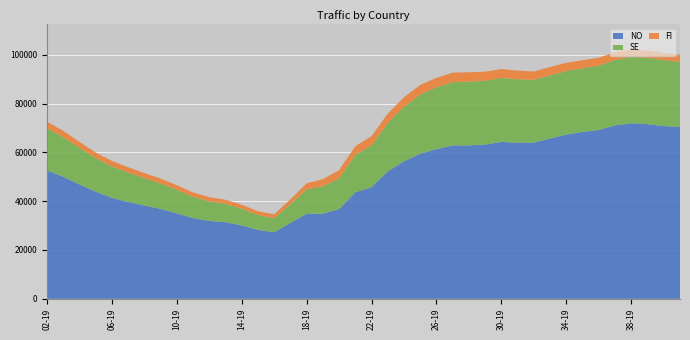

Reading left to right, list all the values displayed in this chart.

NO: 02-19=52609	03-19=50025	04-19=46897	05-19=43889	06-19=41405	07-19=39684	08-19=38229	09-19=36832	10-19=34991	11-19=33093	12-19=31911	13-19=31372	14-19=30052	15-19=28209	16-19=27272	17-19=31079	18-19=34766	19-19=34912	20-19=36737	21-19=43636	22-19=45747	23-19=52231	24-19=56328	25-19=59464	26-19=61334	27-19=62817	28-19=62855	29-19=63207	30-19=64250	31-19=64000	32-19=64010	33-19=65675	34-19=67281	35-19=68356	36-19=69150	37-19=71046	38-19=71914	39-19=71555	40-19=70744	41-19=70471
SE: 02-19=17301	03-19=16239	04-19=15003	05-19=13793	06-19=12848	07-19=12065	08-19=11207	09-19=10463	10-19=9690	11-19=8711	12-19=7993	13-19=7518	14-19=6906	15-19=6123	16-19=5697	17-19=7650	18-19=10050	19-19=11201	20-19=12601	21-19=15331	22-19=17171	23-19=19835	24-19=22379	25-19=24248	26-19=25300	27-19=25945	28-19=26124	29-19=26084	30-19=26231	31-19=25937	32-19=25669	33-19=25864	34-19=26044	35-19=26104	36-19=26376	37-19=26817	38-19=27207	39-19=27208	40-19=27044	41-19=26634
FI: 02-19=2667	03-19=2571	04-19=2413	05-19=2305	06-19=2240	07-19=2180	08-19=2094	09-19=1983	10-19=1893	11-19=1791	12-19=1752	13-19=1674	14-19=1604	15-19=1560	16-19=1597	17-19=1999	18-19=2487	19-19=2853	20-19=3399	21-19=3566	22-19=3730	23-19=3817	24-19=3877	25-19=3905	26-19=3896	27-19=3892	28-19=3832	29-19=3758	30-19=3656	31-19=3531	32-19=3454	33-19=3434	34-19=3383	35-19=3321	36-19=3246	37-19=3156	38-19=3062	39-19=2947	40-19=2949	41-19=2924